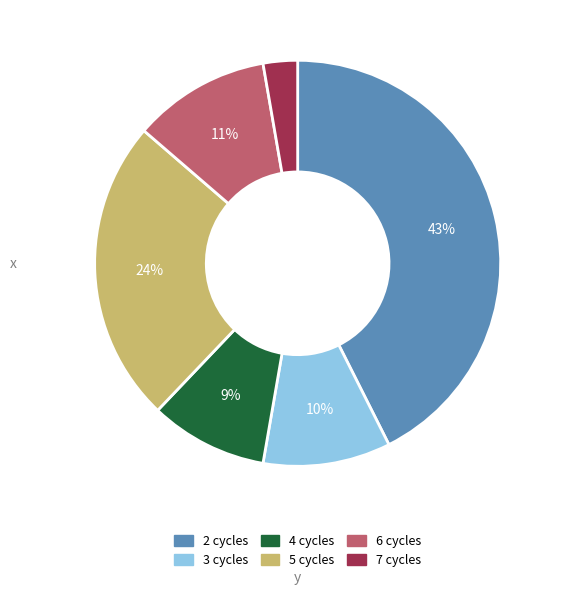

To the nearest percent, what is the difference between the 4 and 6 slice percentages?

2%